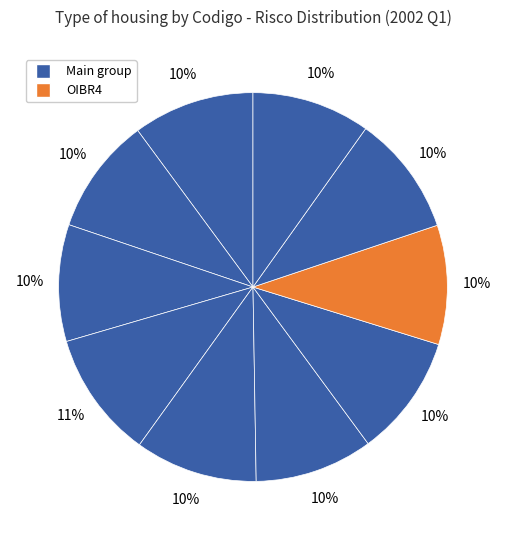

Count the number of slices in the pie.

10